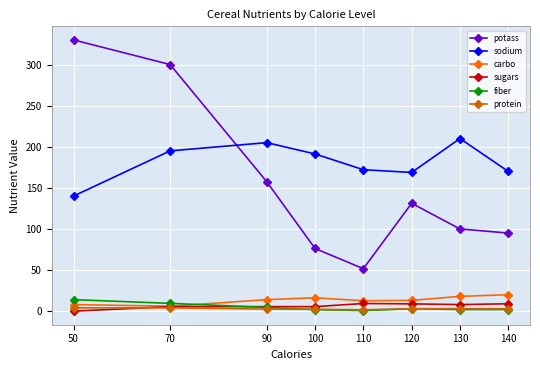

True or false: fiber and sodium intersect in this chart.

False